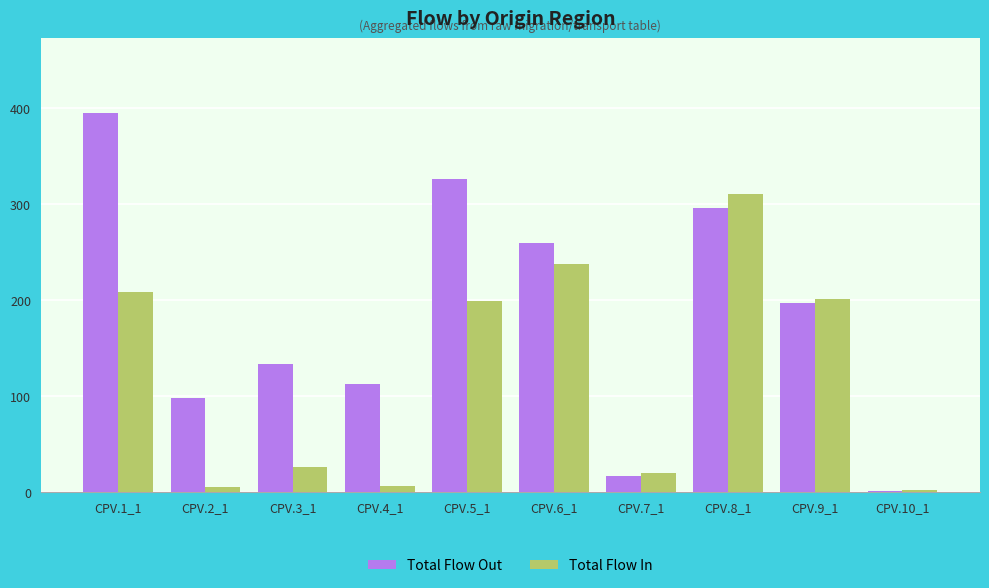

Which category has the highest value across all series?

CPV.1_1